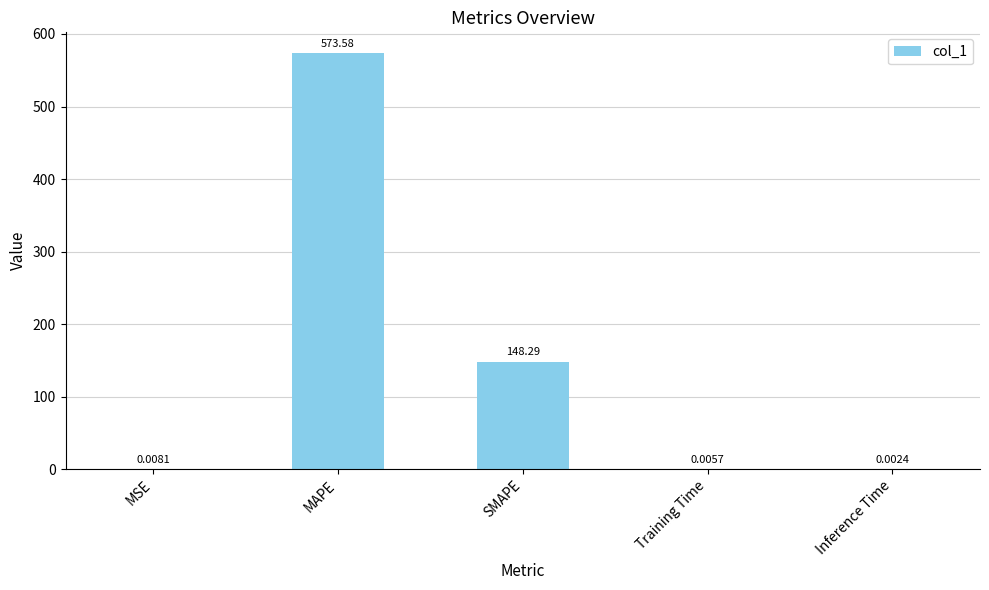

What is the sum of the values at SMAPE and Training Time?

148.3